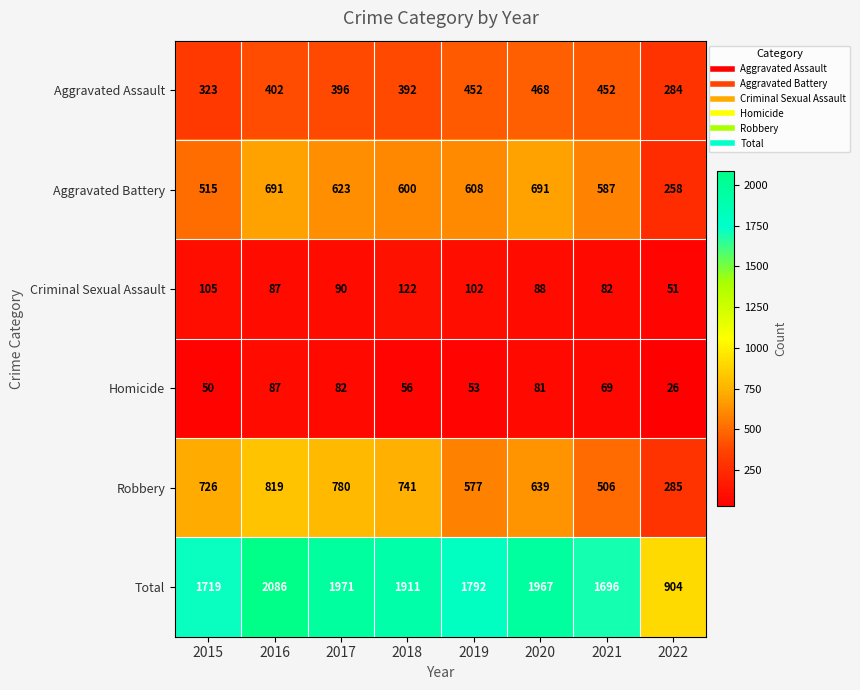

What is the difference between the second highest and minimum values in the Aggravated Battery series?

433